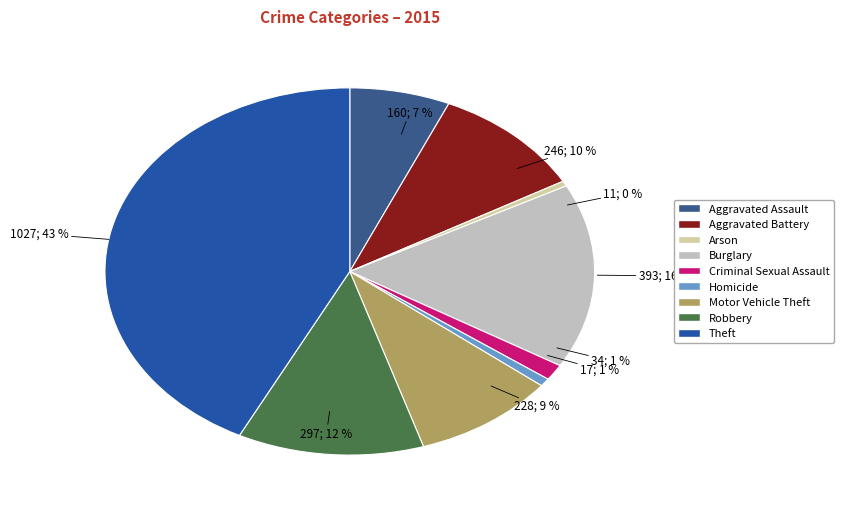

What is the ratio of the value at Criminal Sexual Assault to the value at Robbery?

0.1